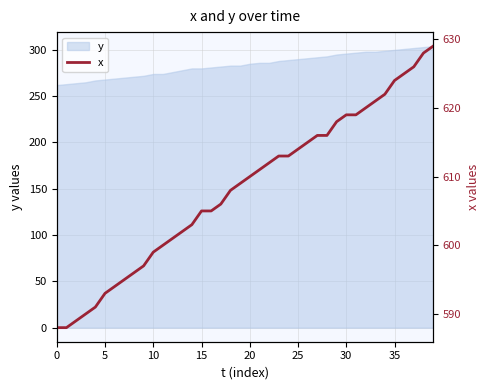

The y series shows 296 at 30. True or false?

True